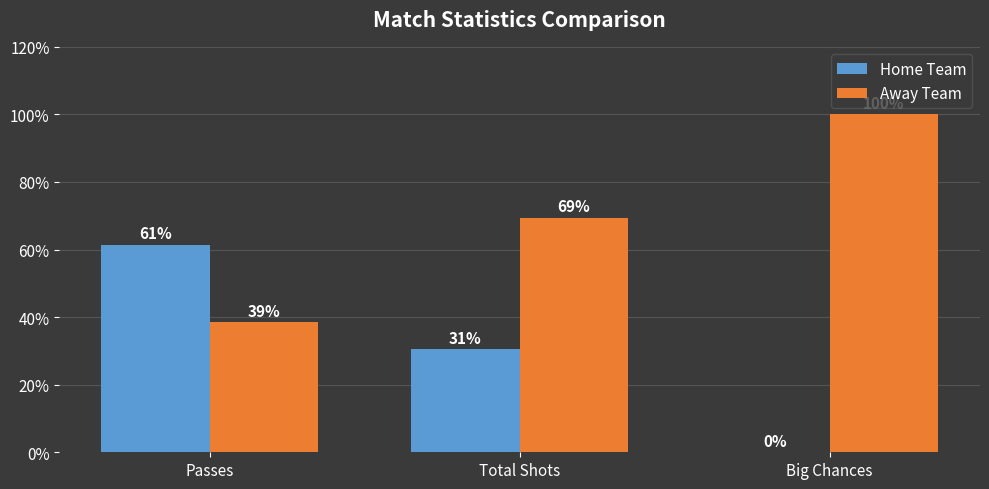

Is the value of Away Team at Total Shots greater than the value of Home Team at Big Chances?

Yes